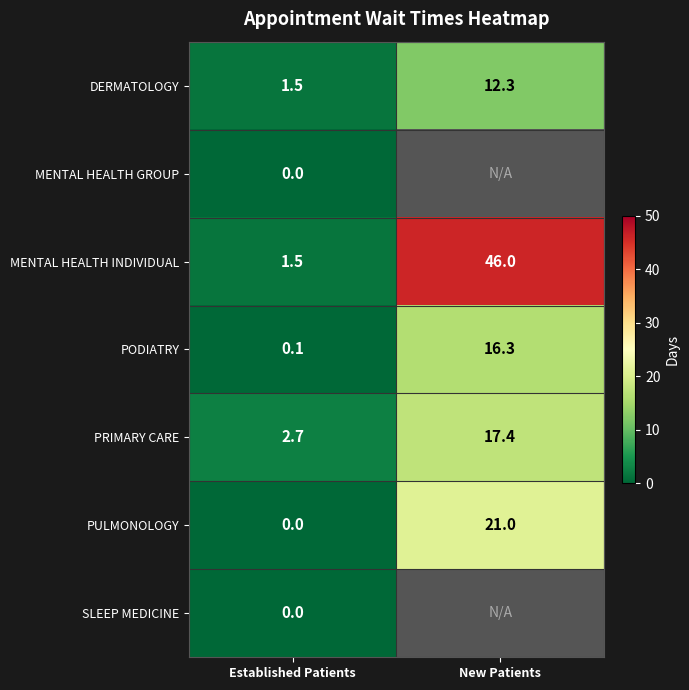

What is the average value of the DERMATOLOGY series?

6.9